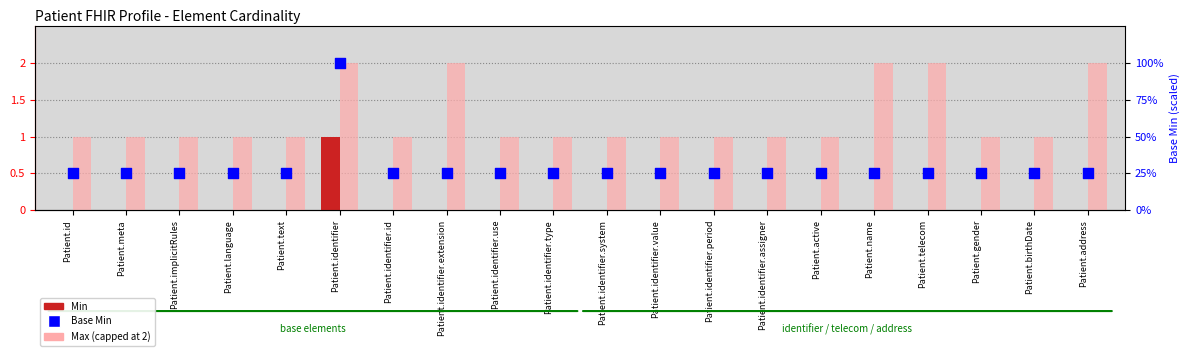

Which series has the widest spread of Y values?

Base Min